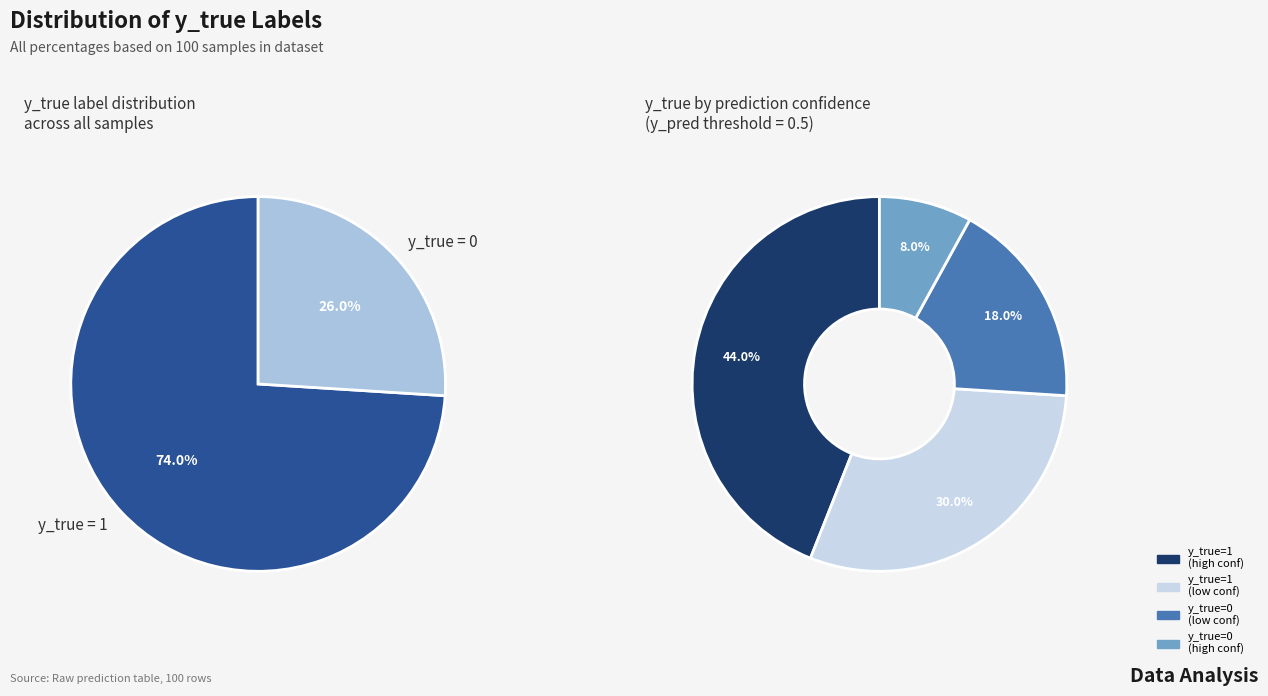

Which has a higher value, y_true = 1 or y_true = 0?

y_true = 1